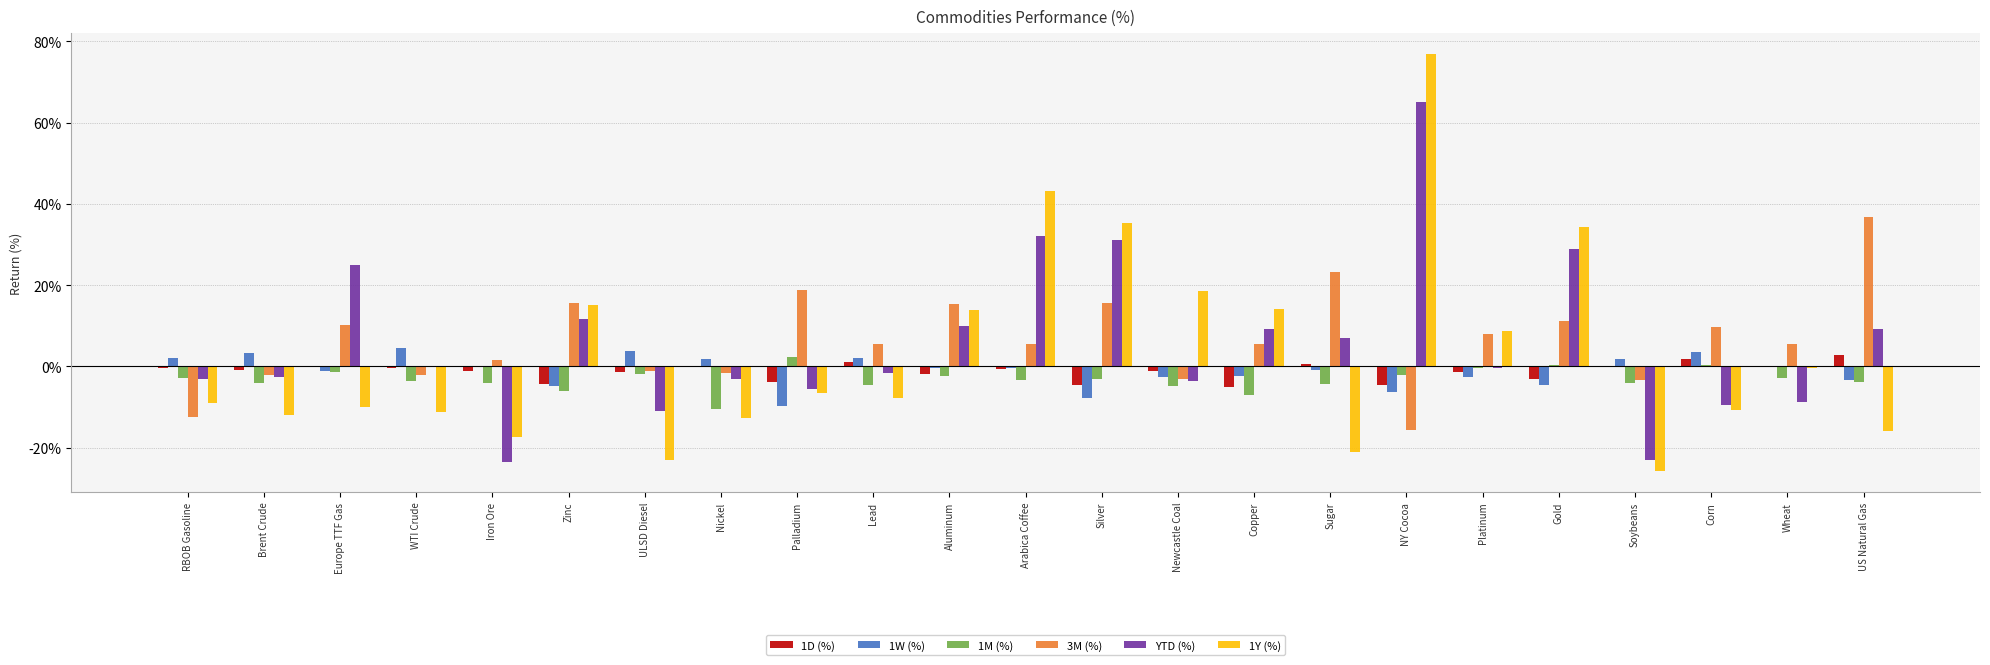

What are all the series names shown in the legend?

1D (%), 1W (%), 1M (%), 3M (%), YTD (%), 1Y (%)